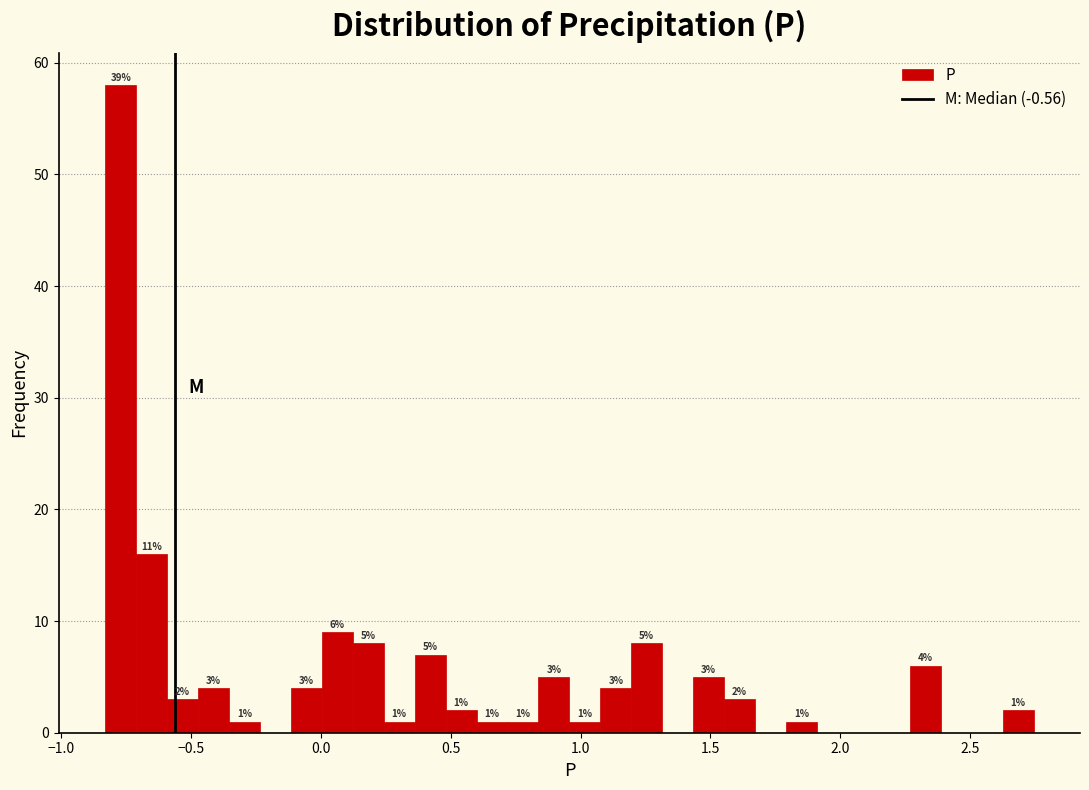

Around what value on the x-axis is the tallest bar? Give the approximate position of its centre, as read against the axis.

-0.75